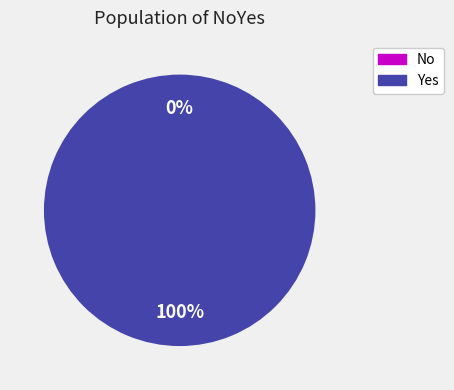

How many slices are in this pie chart?

2